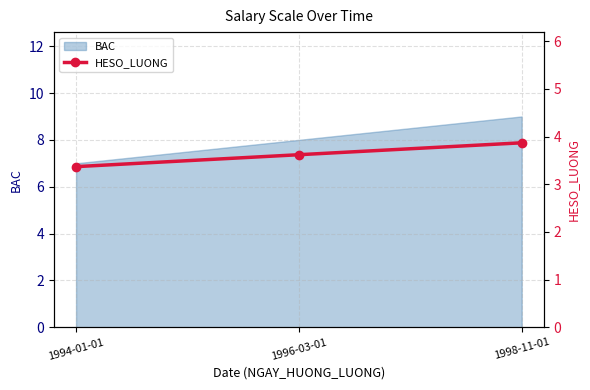

What is the maximum value shown in the chart?

3.9